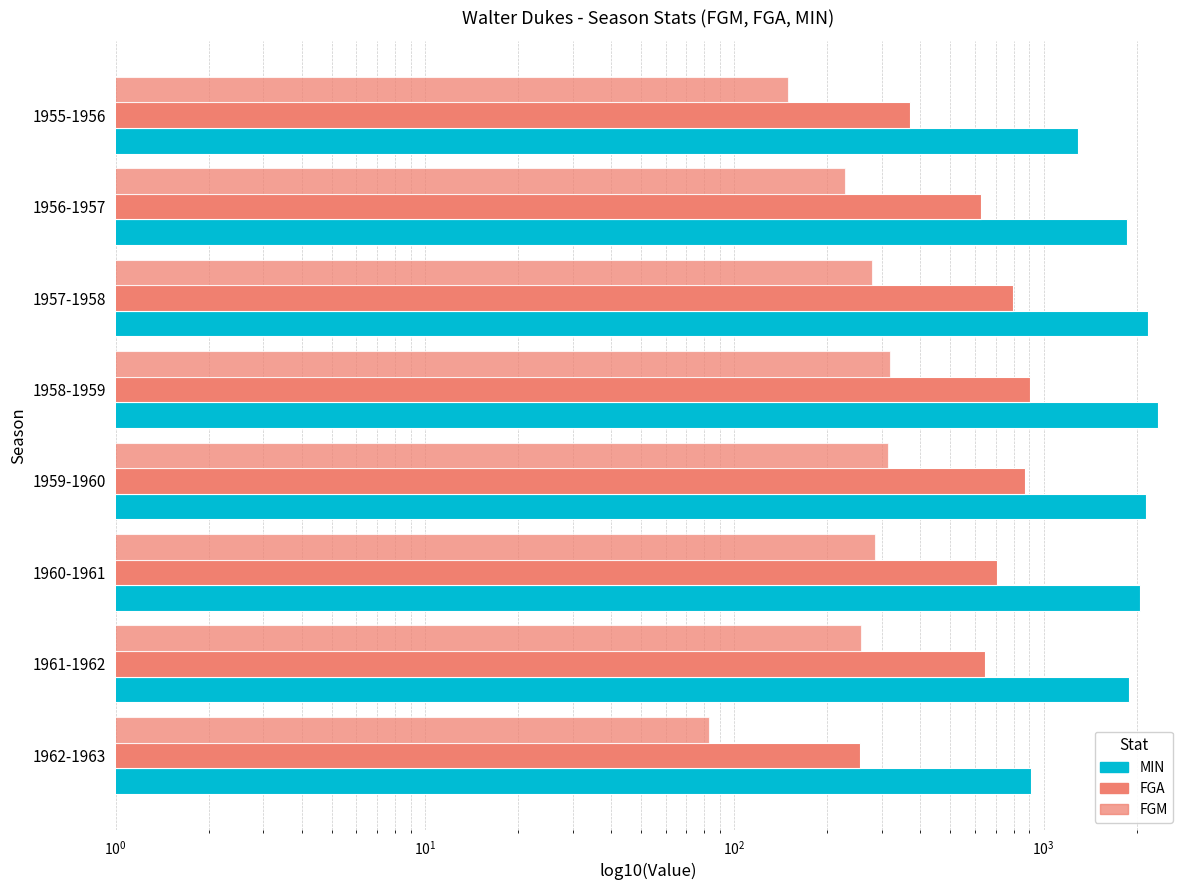

Reading left to right, list all the values displayed in this chart.

MIN: 1290	1866	2184	2338	2140	2044	1896	913
FGA: 370	626	796	904	871	706	647	255
FGM: 149	228	278	318	314	286	256	83